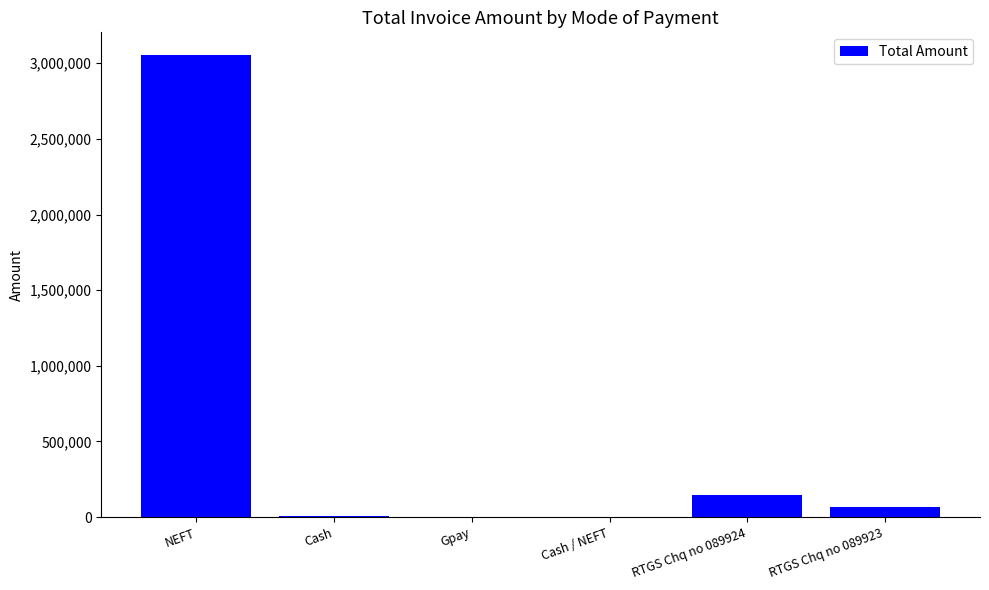

True or false: the data shows 4335418.5 at NEFT.

False